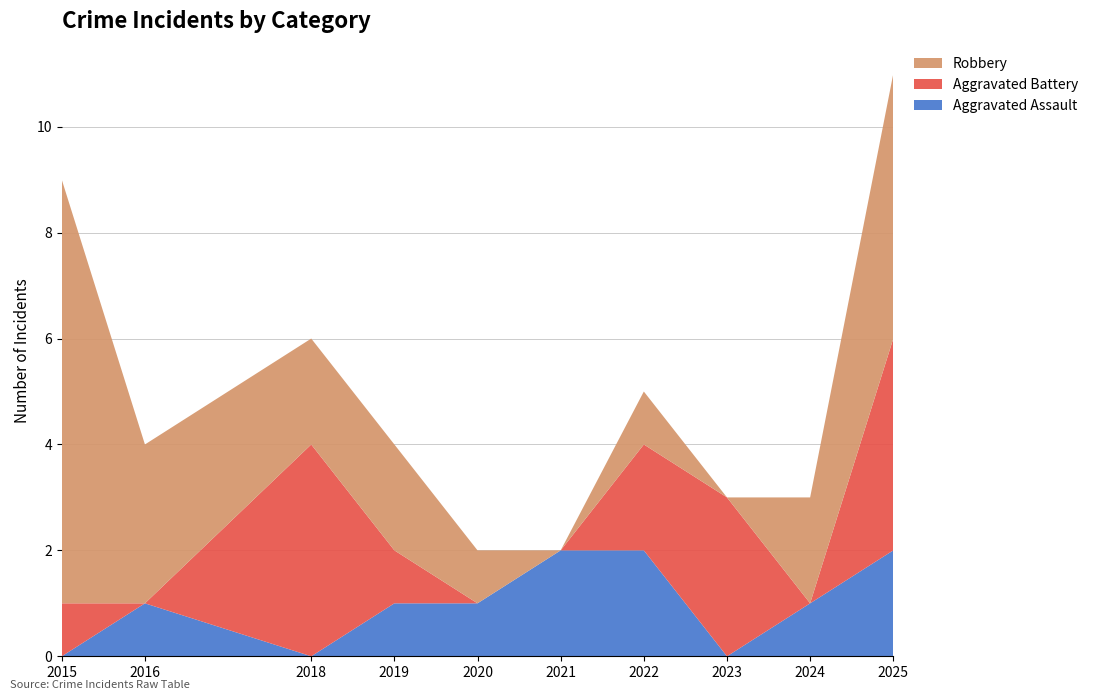

Reading left to right, list all the values displayed in this chart.

Aggravated Assault: 0	1	0	1	1	2	2	0	1	2
Aggravated Battery: 1	0	4	1	0	0	2	3	0	4
Robbery: 8	3	2	2	1	0	1	0	2	5